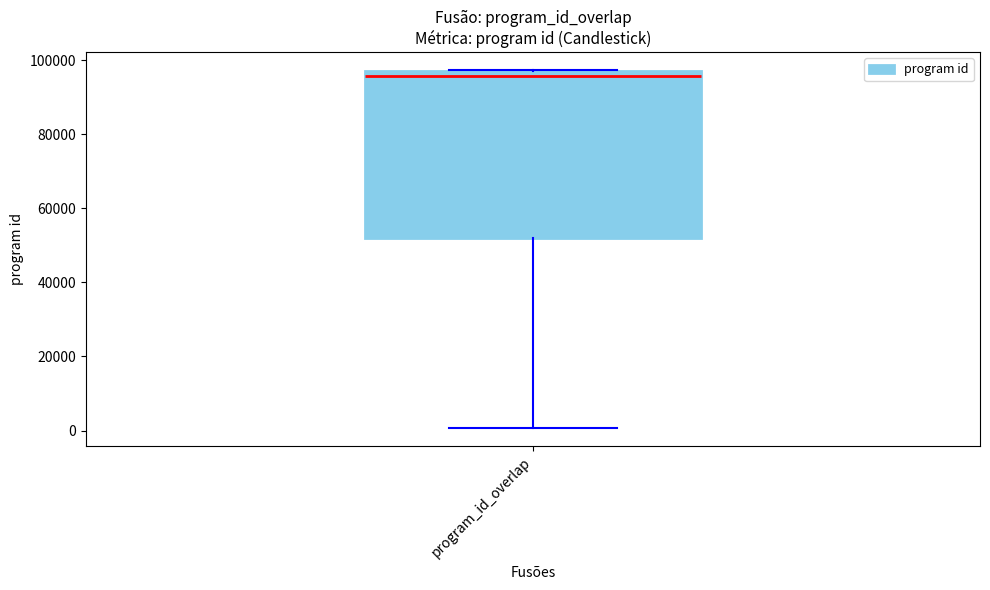

Transcribe this box plot: give where the median line is, the range the box spans, and where the two whiskers end, as read against the y-axis. The values are not printed on the chart, so give them approximately, as read against the axis.

median 96000 (just below the box's upper edge), box 52000 to 96000, whiskers 0 to 98000